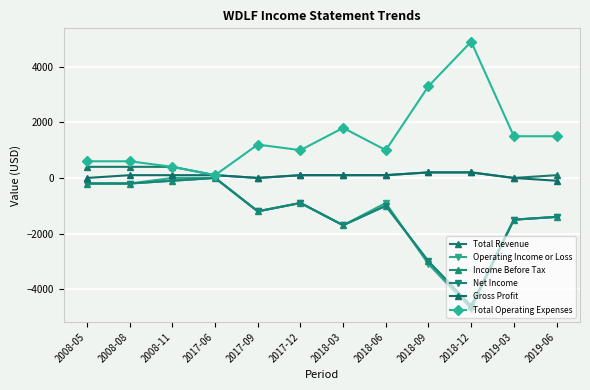

What is the difference between the second highest and minimum values in the Net Income series?

4500